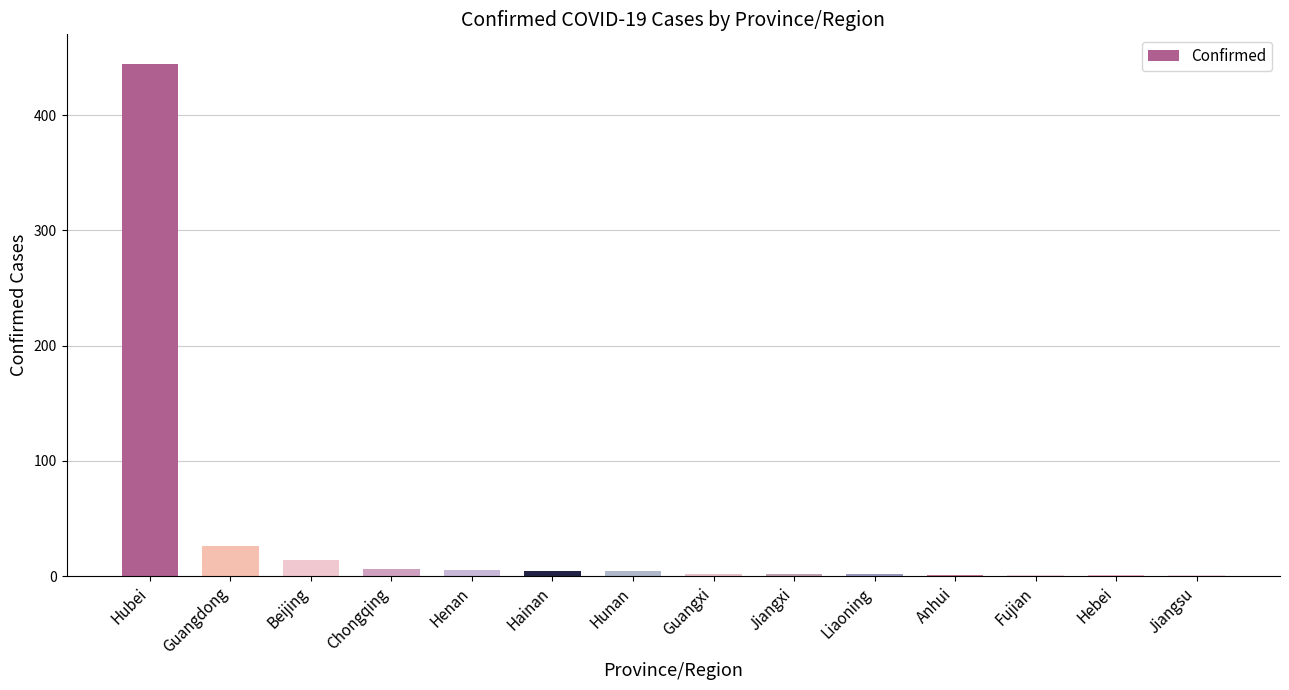

True or false: the data shows 14 at Beijing.

True